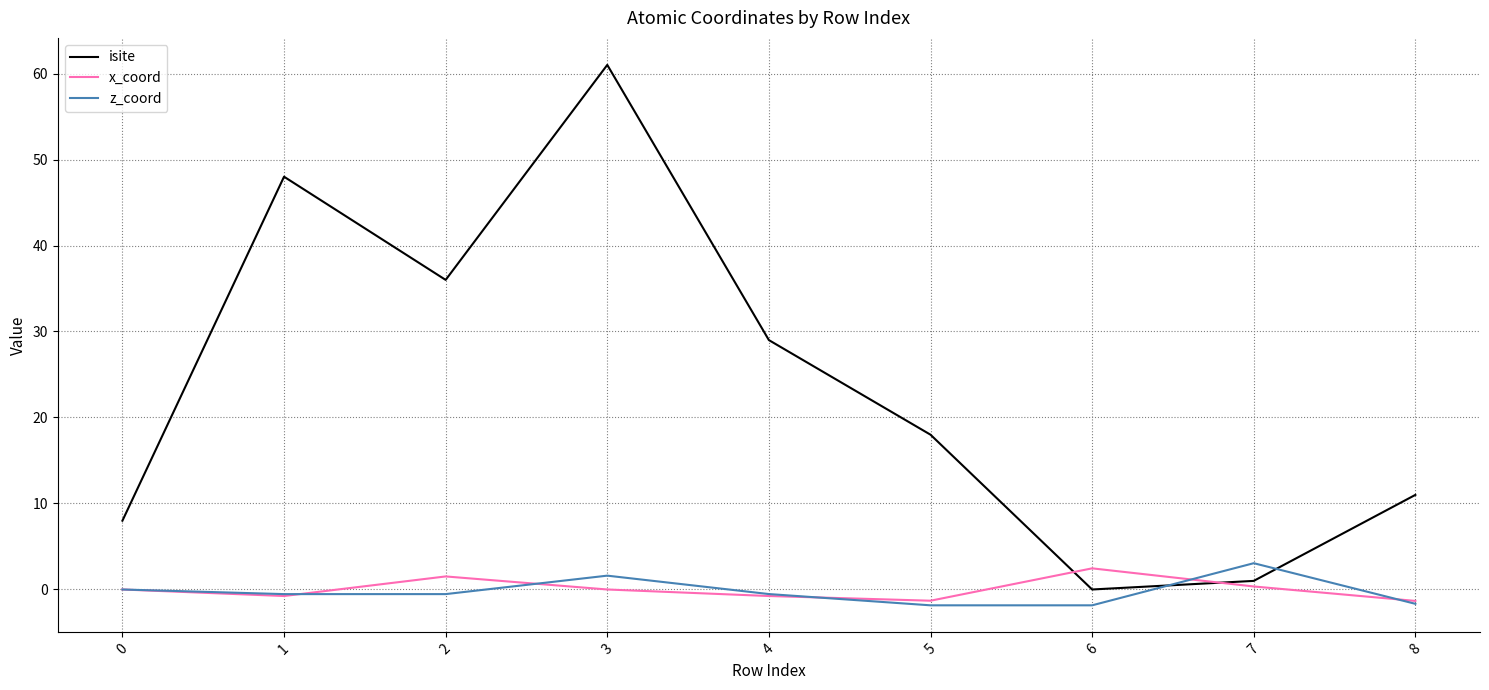

How many times do isite and z_coord cross each other?

2